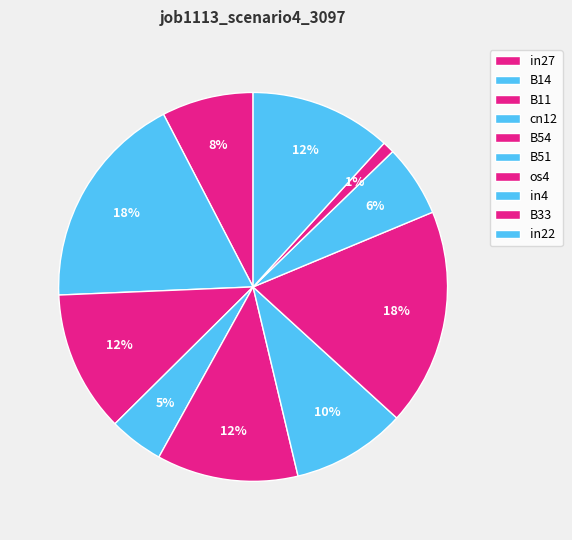

To the nearest percent, what is the combined percentage of B51 and B14?

28%